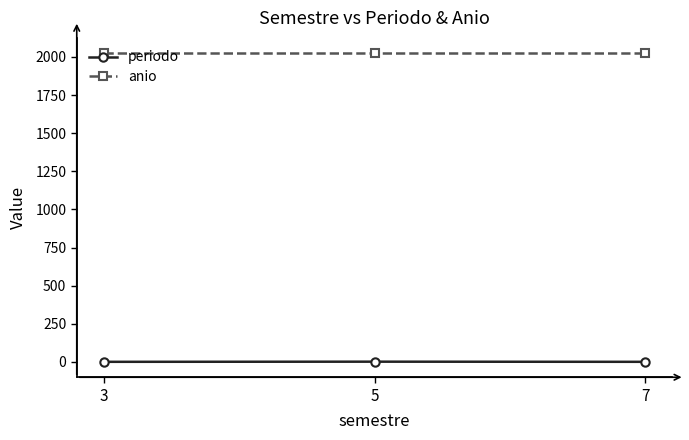

What is the lowest value of the anio series?

2024